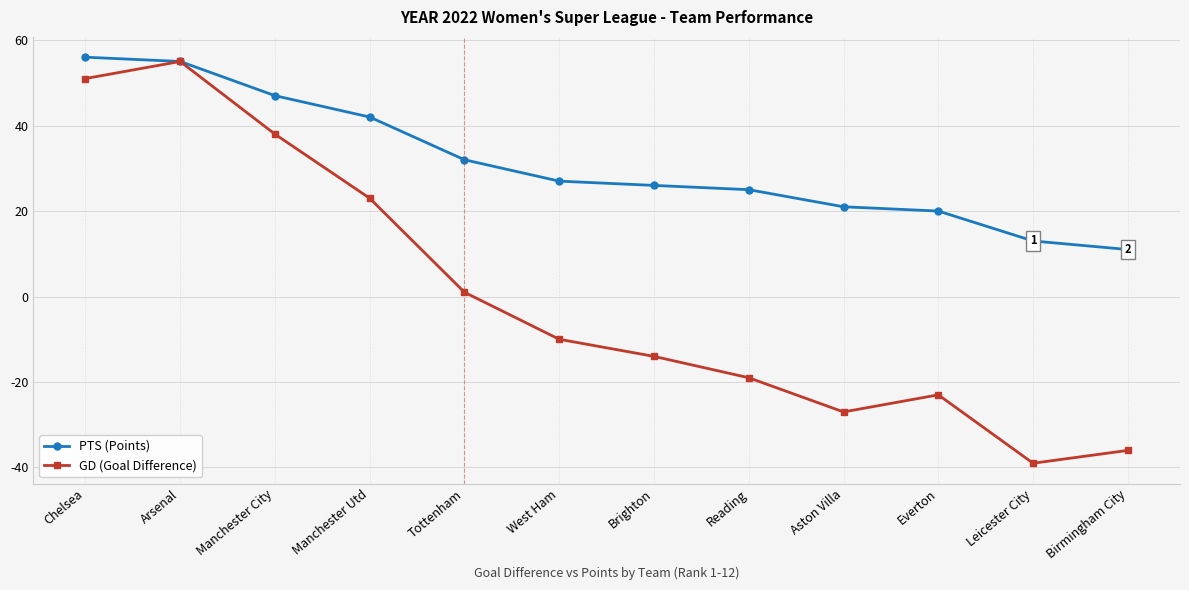

Where does the PTS (Points) series first go above 27?

Chelsea